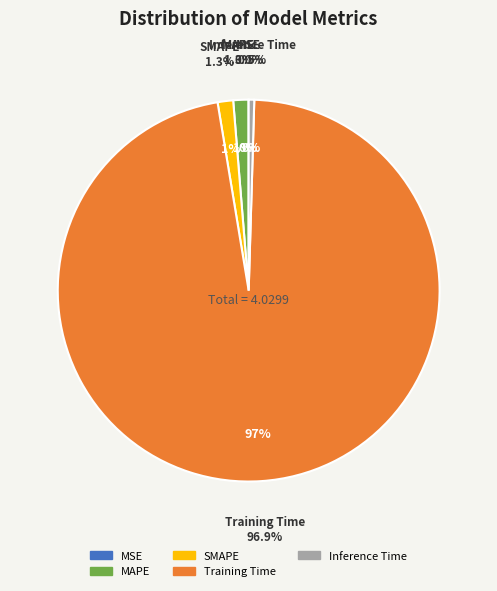

What is the majority slice?

Training Time